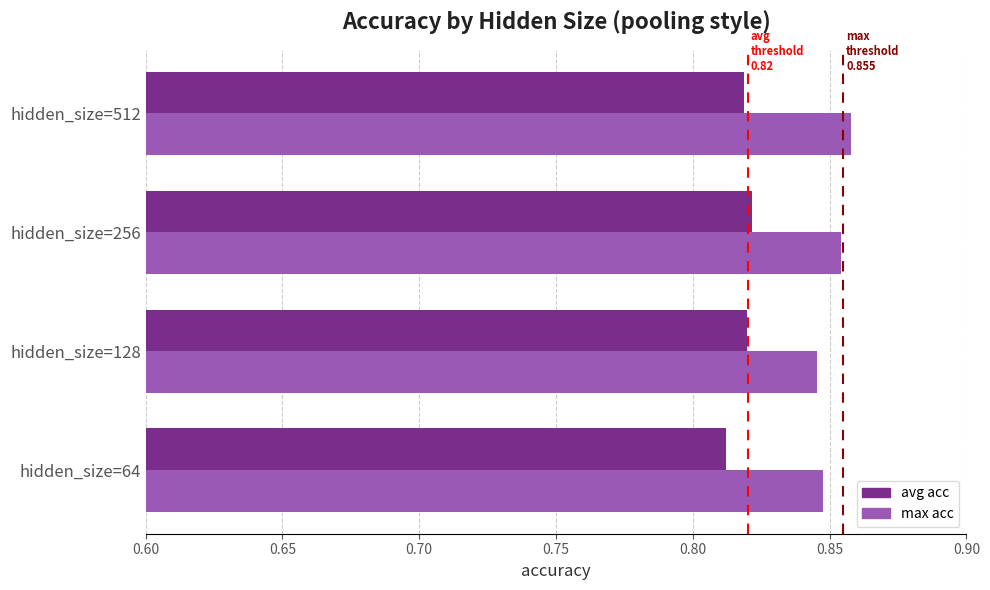

At which label is avg acc closest to 0?

hidden_size=64